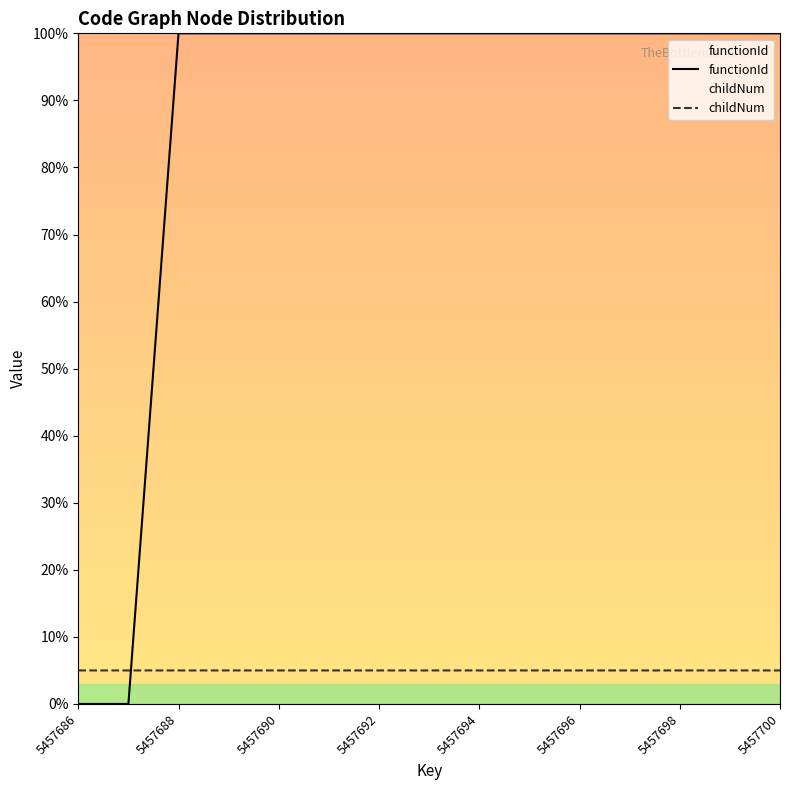

Is it true that childNum equals 5.0 at 11?

True